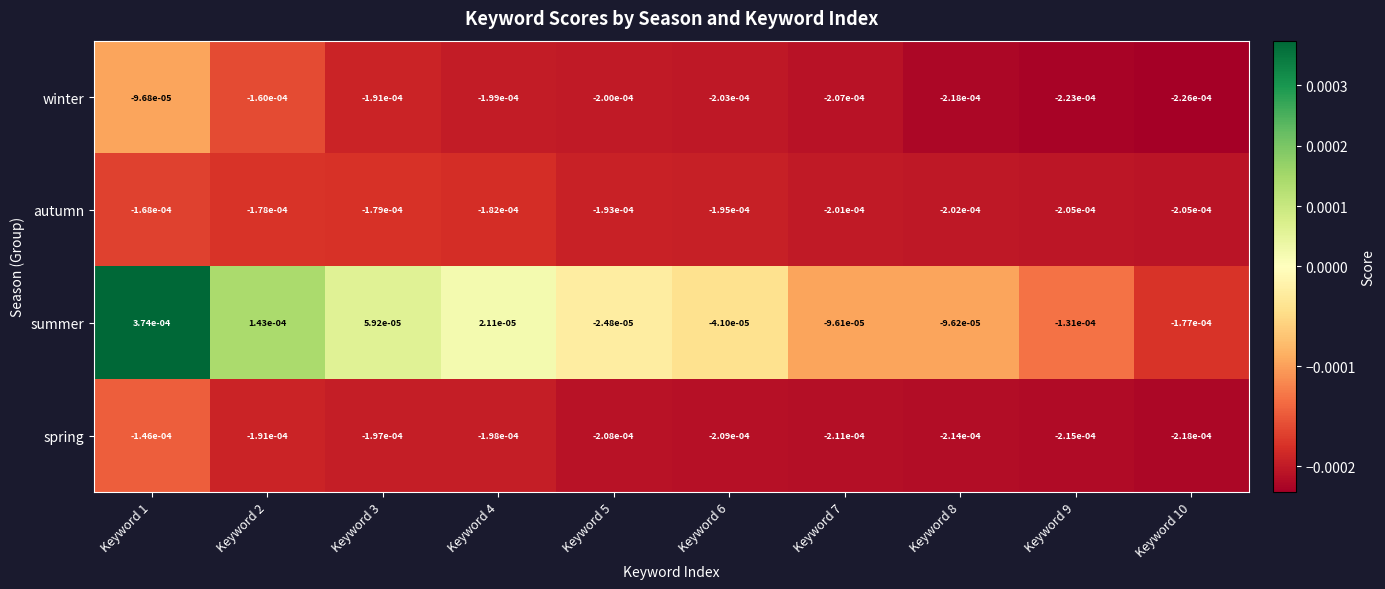

Count the number of data series in this chart.

4